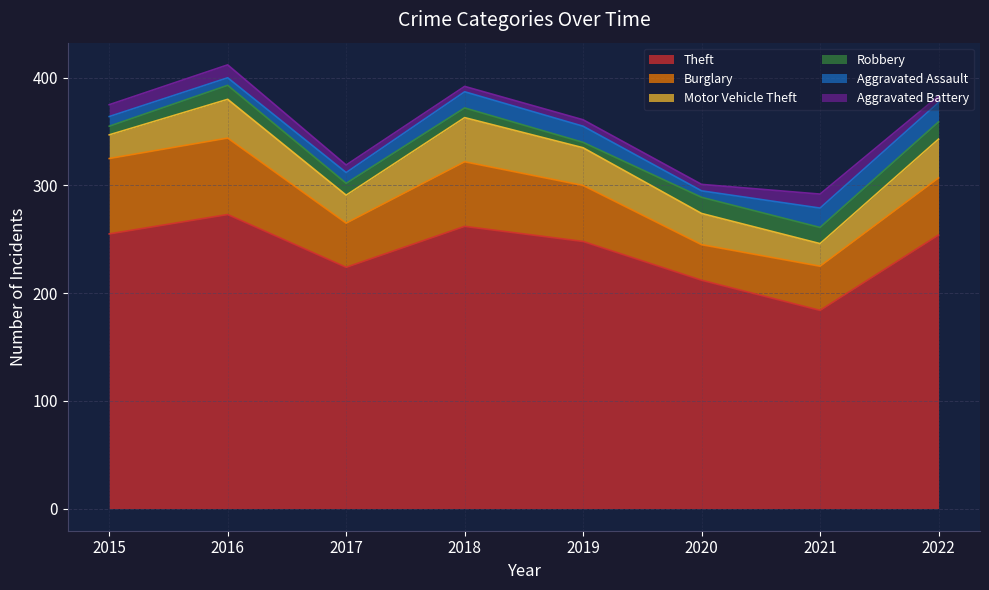

What is the lowest value of the Burglary series?

33